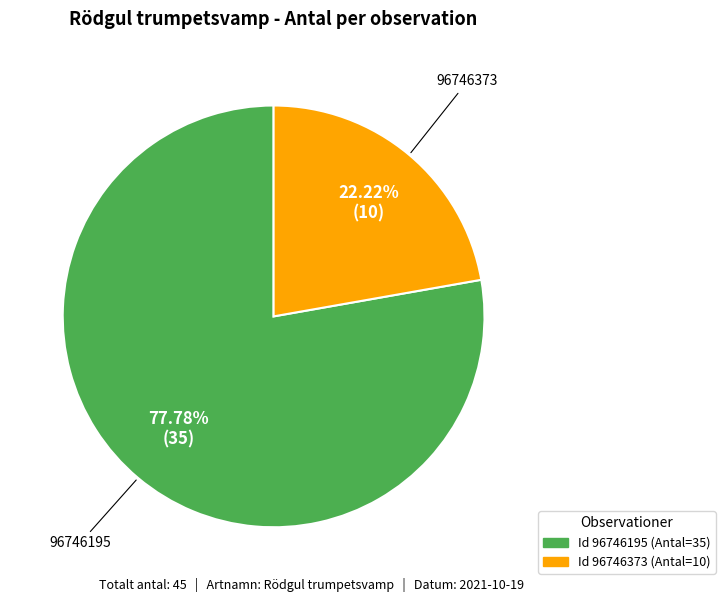

Does any single category account for the majority?

Yes